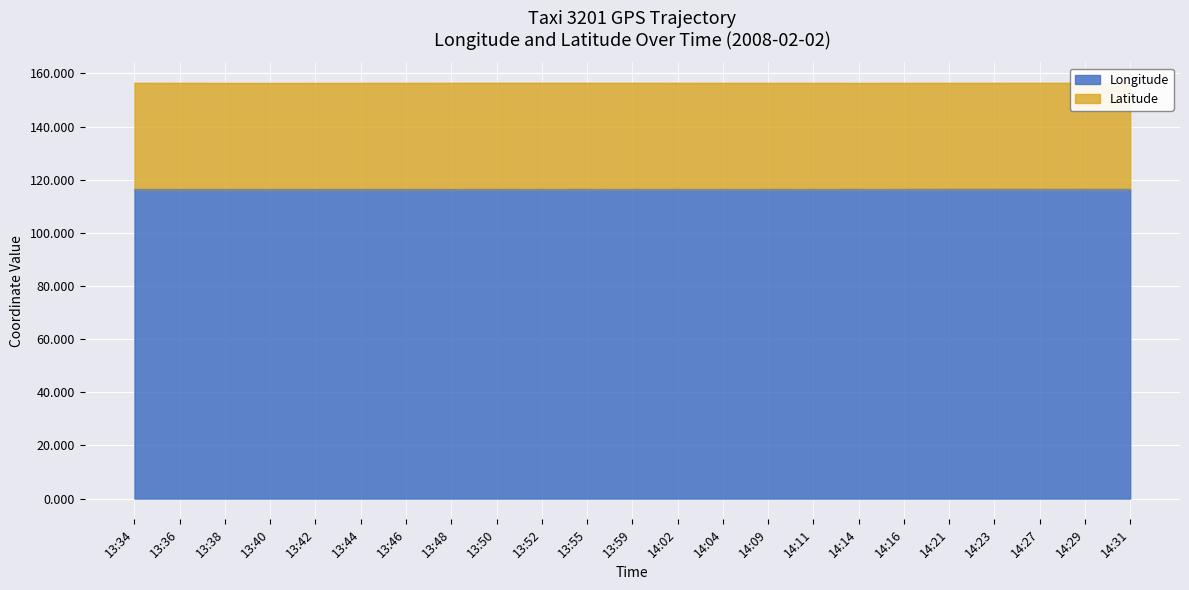

List the labels in order of value, largest first.

14:23, 14:21, 14:27, 14:29, 14:31, 13:59, 14:02, 14:16, 14:04, 14:14, 13:55, 13:52, 14:11, 14:09, 13:50, 13:48, 13:44, 13:46, 13:36, 13:34, 13:42, 13:38, 13:40